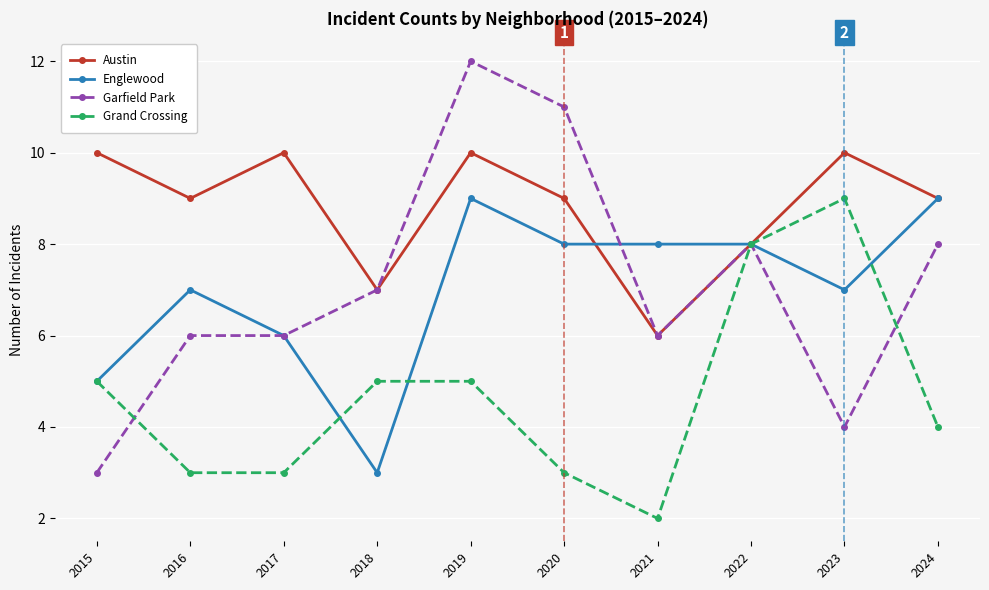

What is the average value of the Grand Crossing series?

5